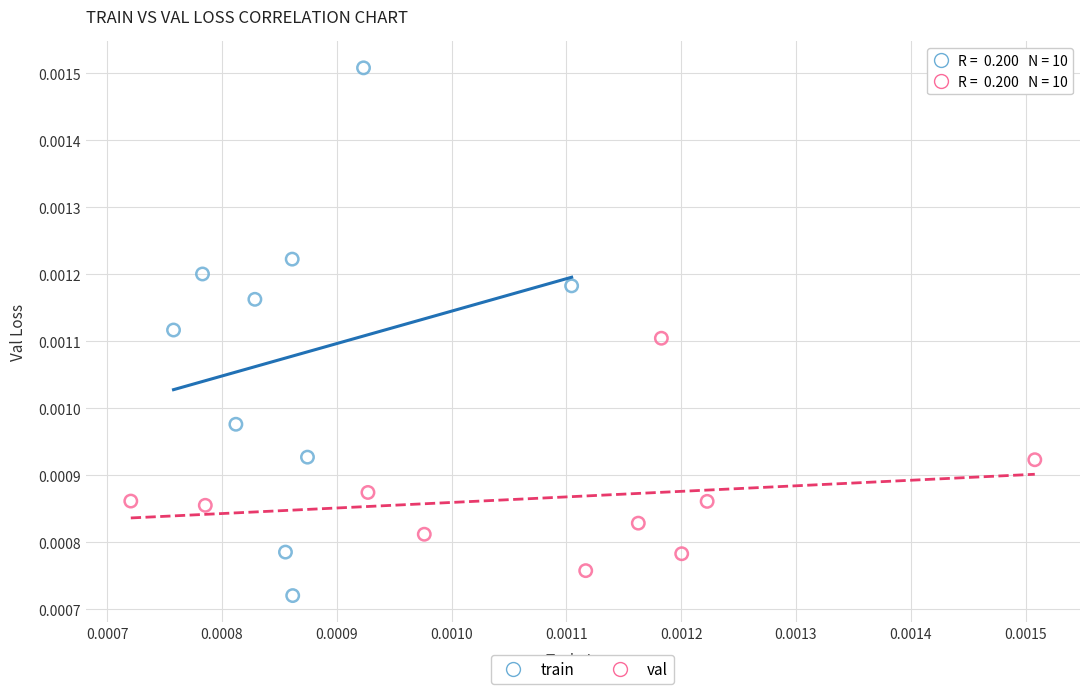

Which series has the widest spread of Y values?

train